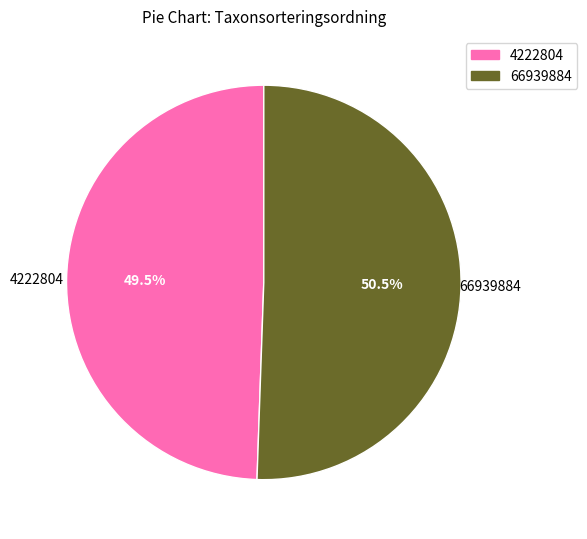

To the nearest percent, what is the difference between the 4222804 and 66939884 slice percentages?

1%